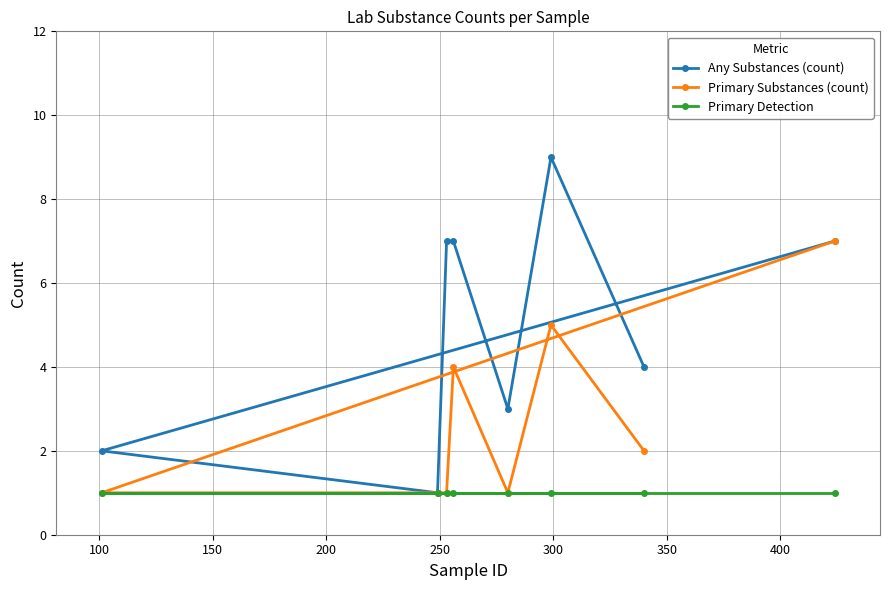

Rank the series by their maximum value, from highest to lowest.

Any Substances (count), Primary Substances (count), Primary Detection